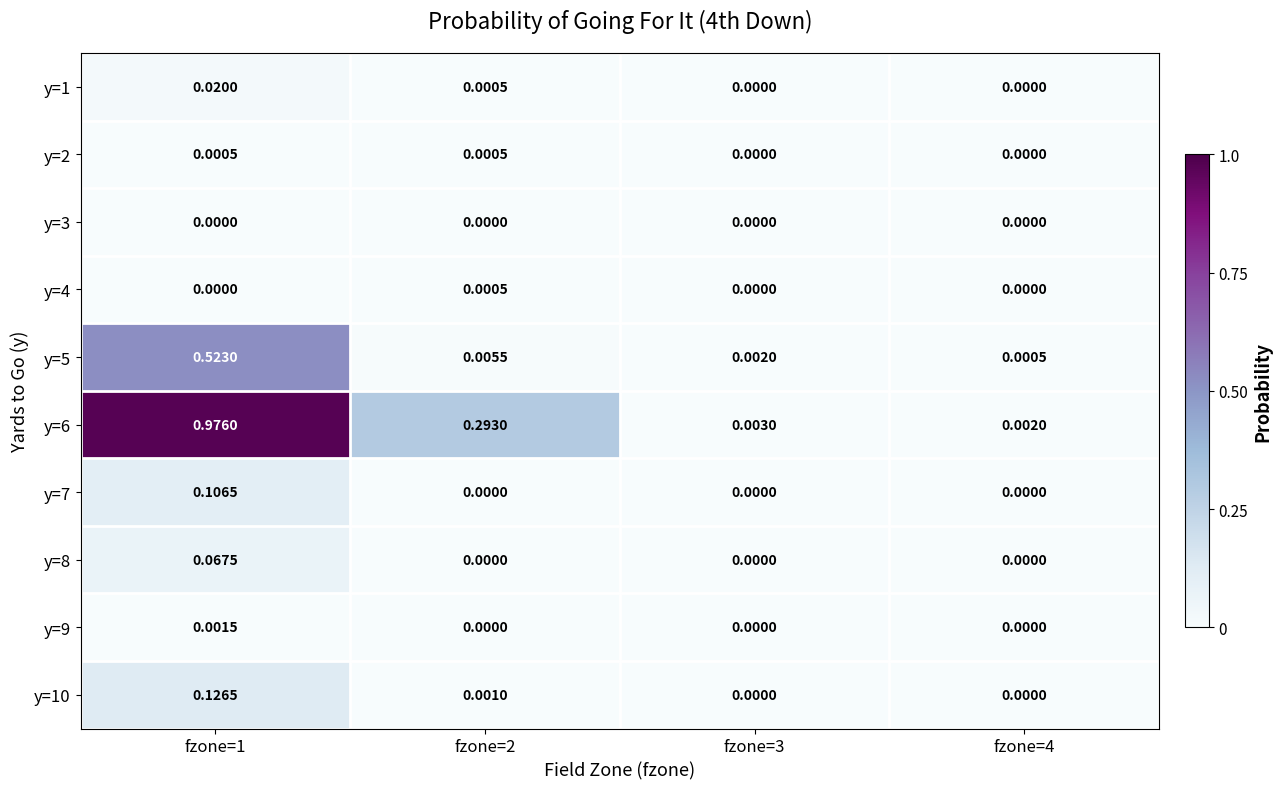

Which series changed the most between fzone=3 and fzone=4?

y=5